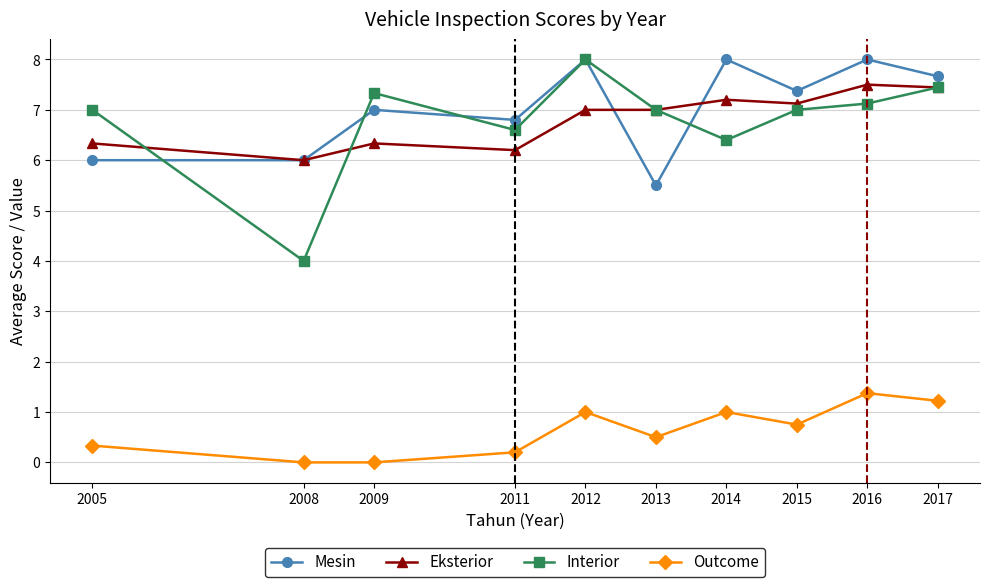

The Mesin series shows 1.5 at 2005. True or false?

False